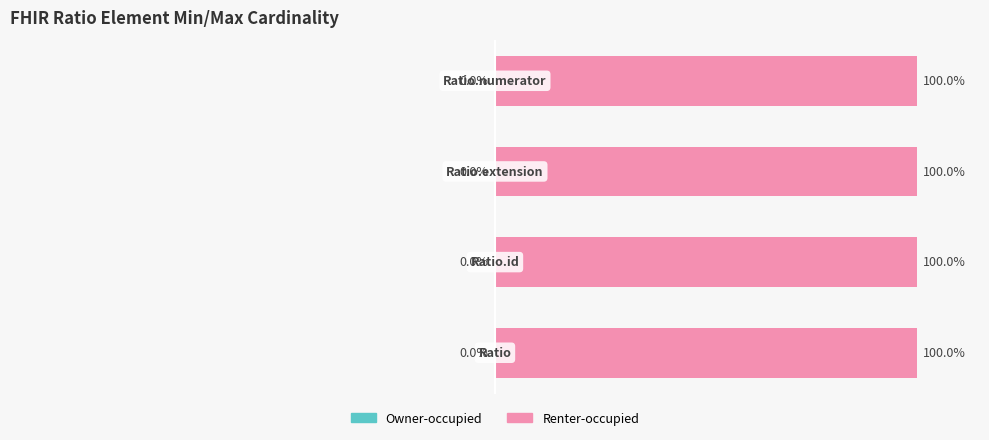

Between Ratio.id and Ratio.numerator, which series saw the biggest shift?

Owner-occupied